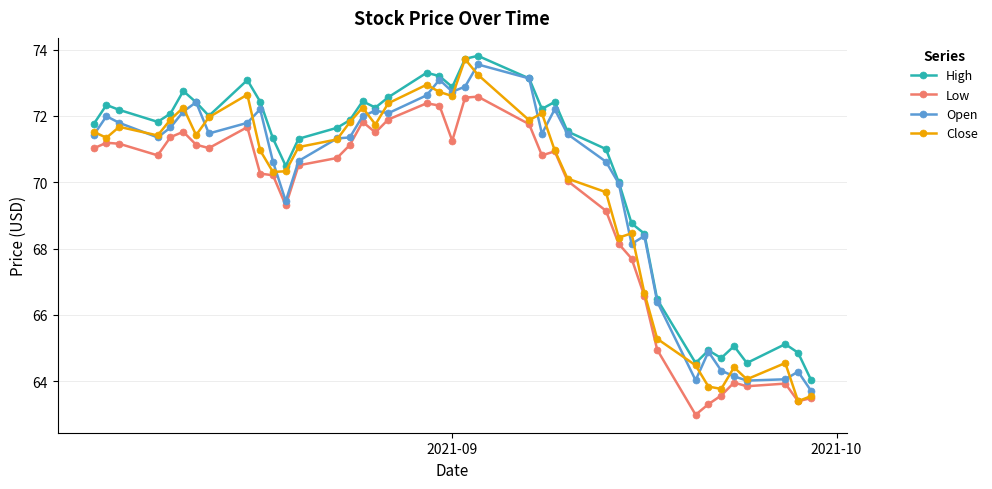

True or false: Close has more than 1 interior local peaks.

True